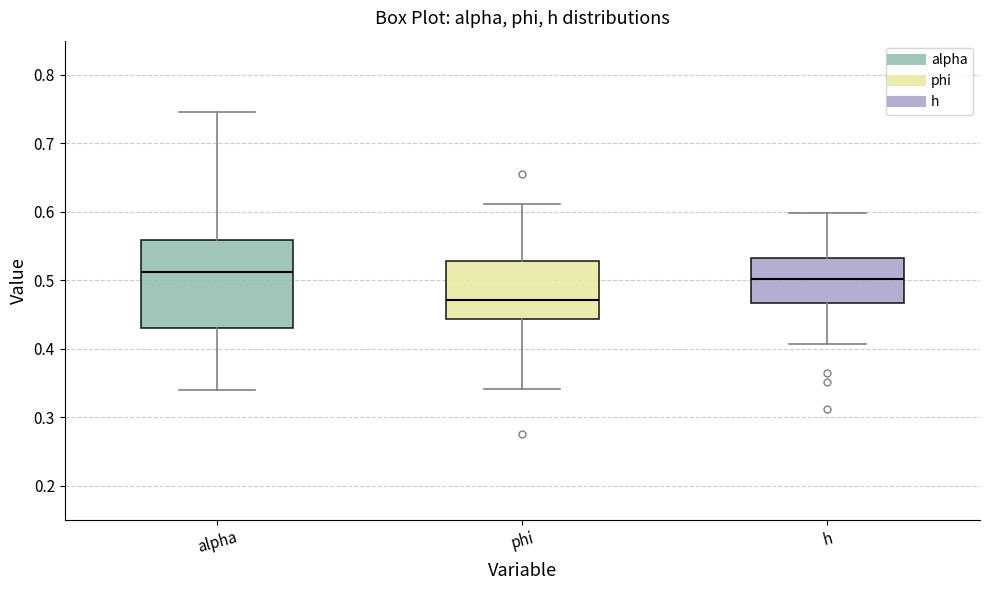

Where does the upper whisker of the box for h end on the y-axis? The values are not printed on the chart, so give them approximately, as read against the axis.

0.60